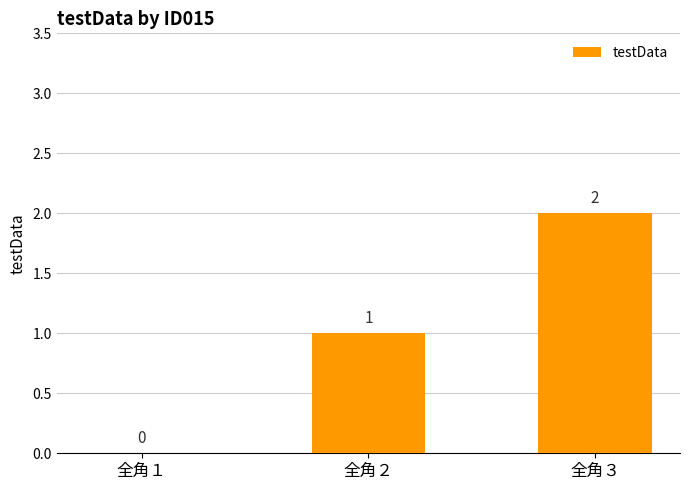

Reading right to left, list all the values displayed in this chart.

全角３=2	全角２=1	全角１=0